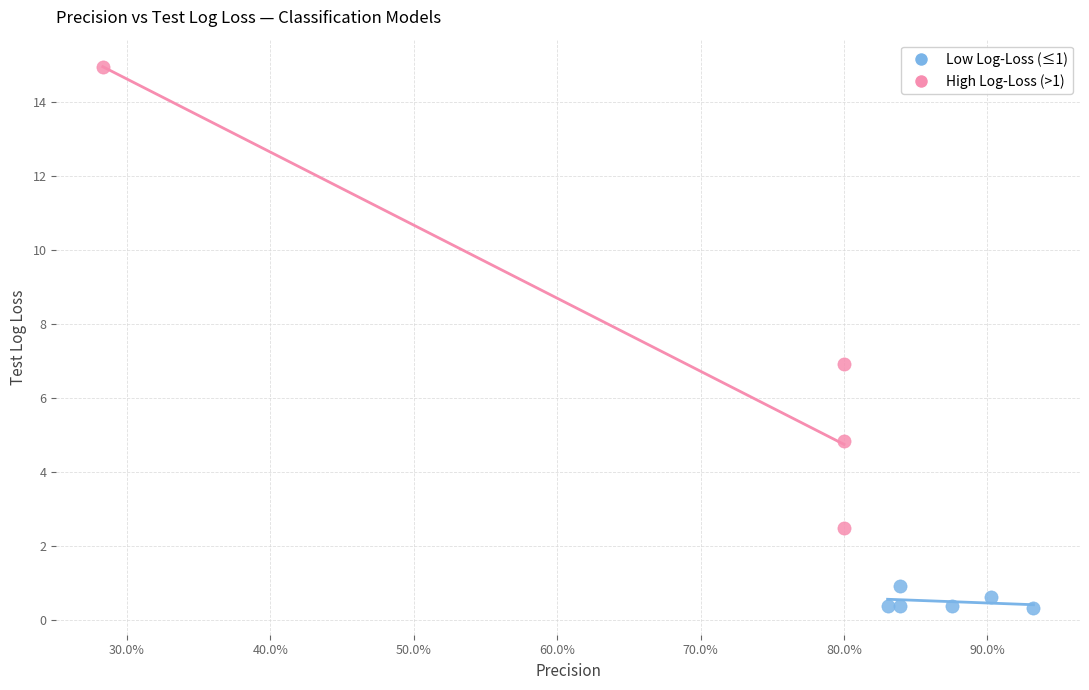

Which series contains the lowest Y value?

Low Log-Loss (≤1)